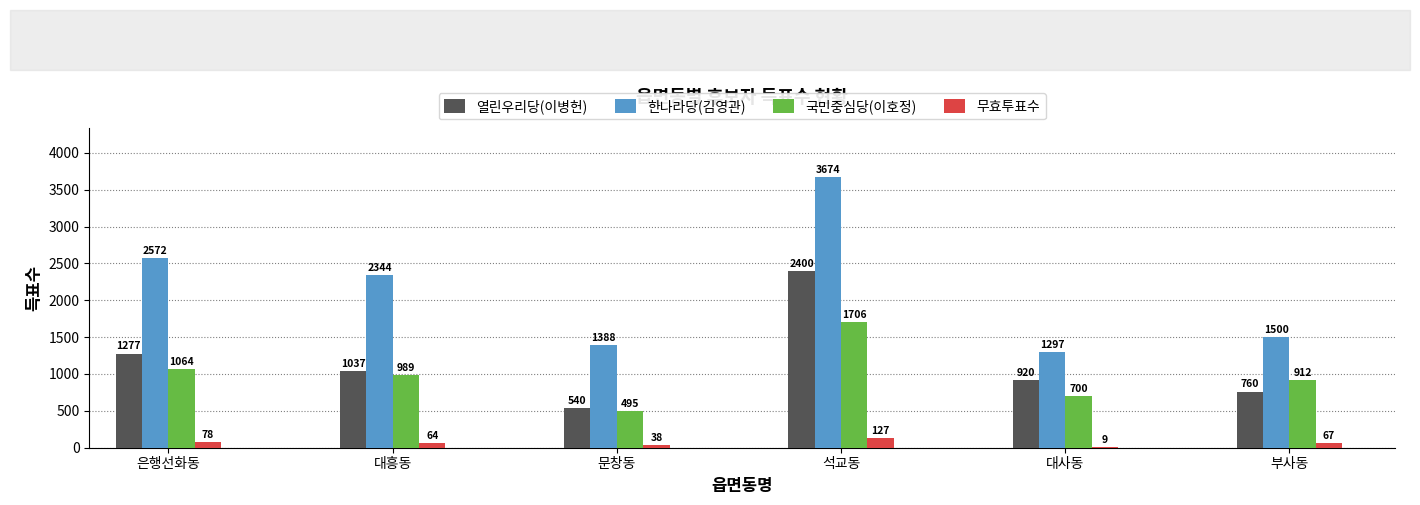

At which category does the chart reach its peak across all series?

석교동